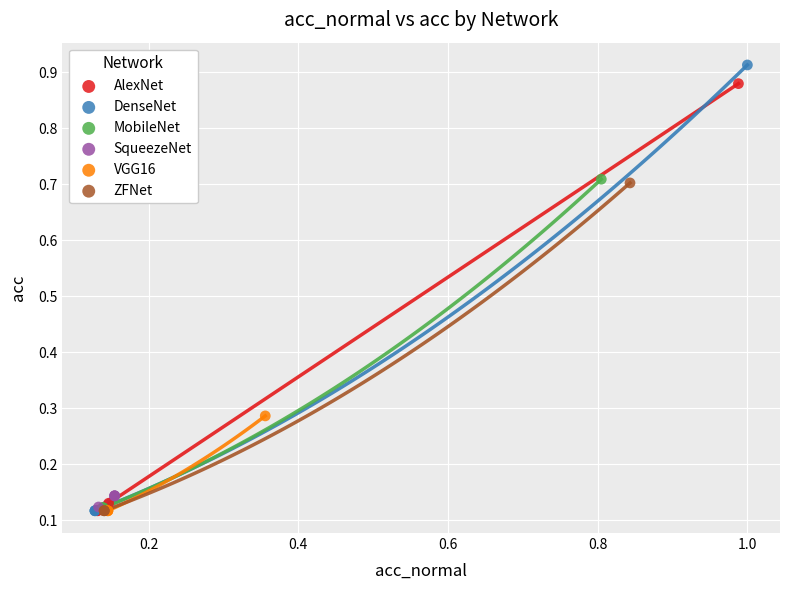

Which series contains the highest Y value?

DenseNet